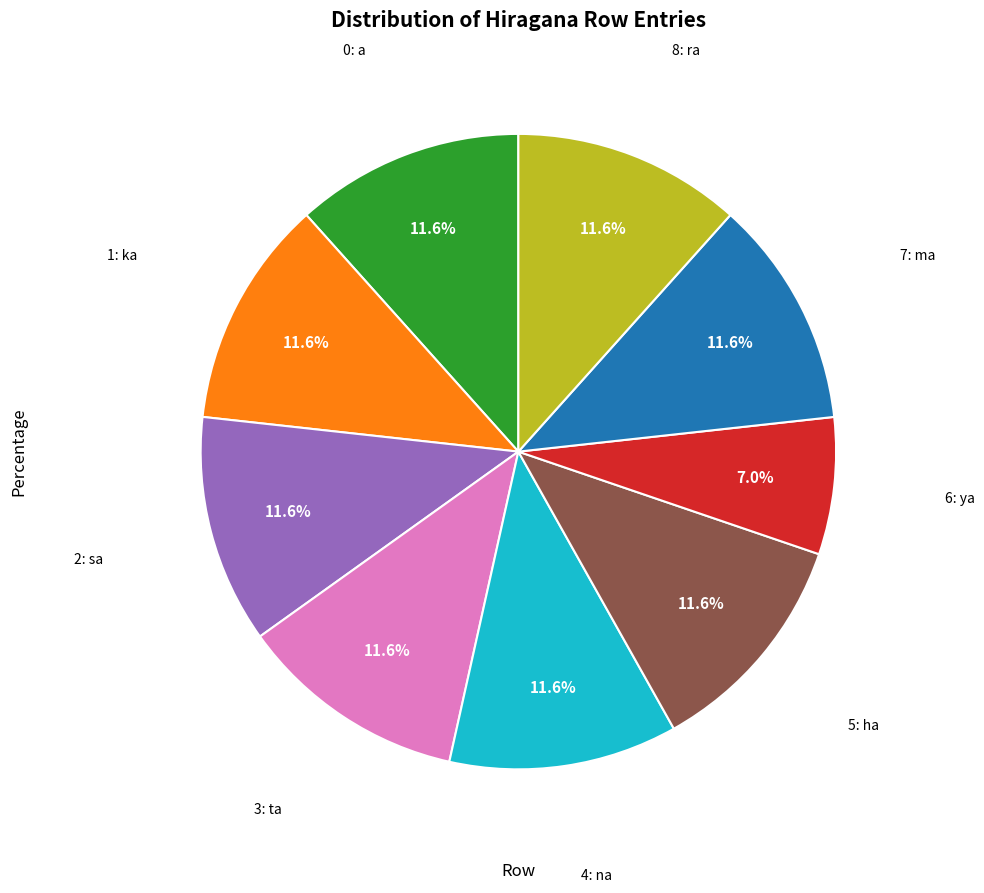

Is there any slice that represents more than half of the pie?

No